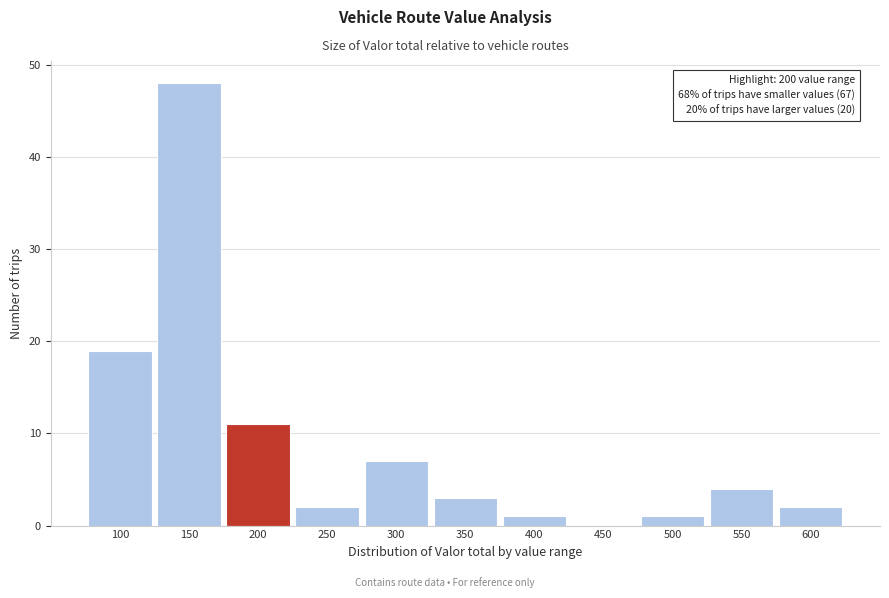

Reading left to right, extract all data points from this chart.

100=19	150=48	200=11	250=2	300=7	350=3	400=1	450=0	500=1	550=4	600=2